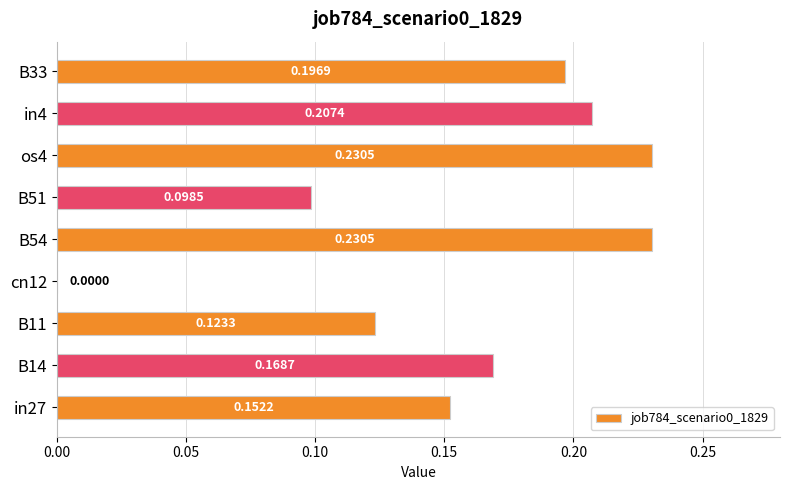

What is the sum of the values at B54 and os4?

0.5